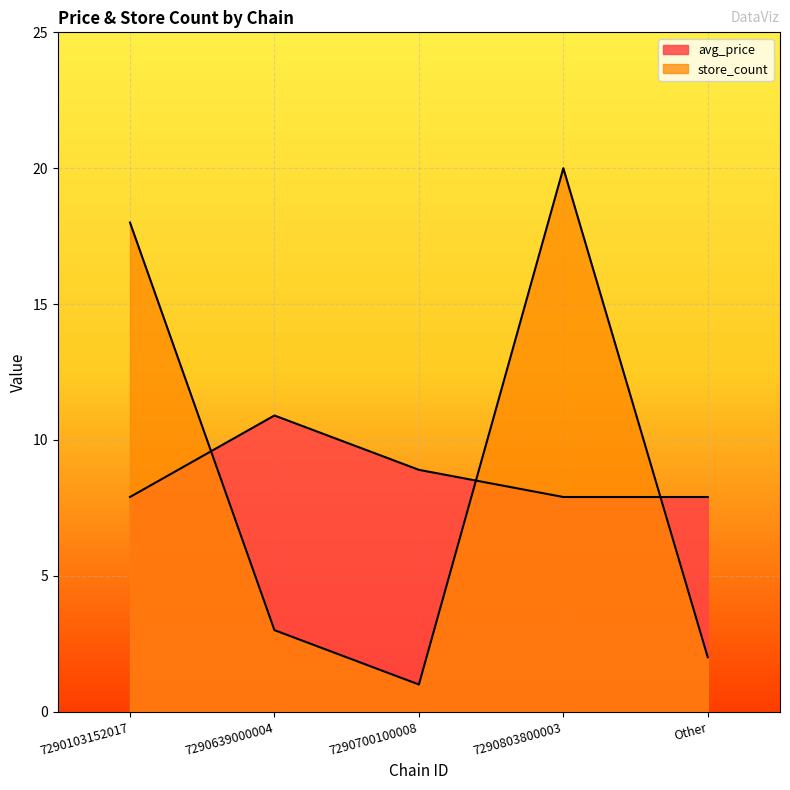

Where is store_count nearest to the value 10?

7290639000004